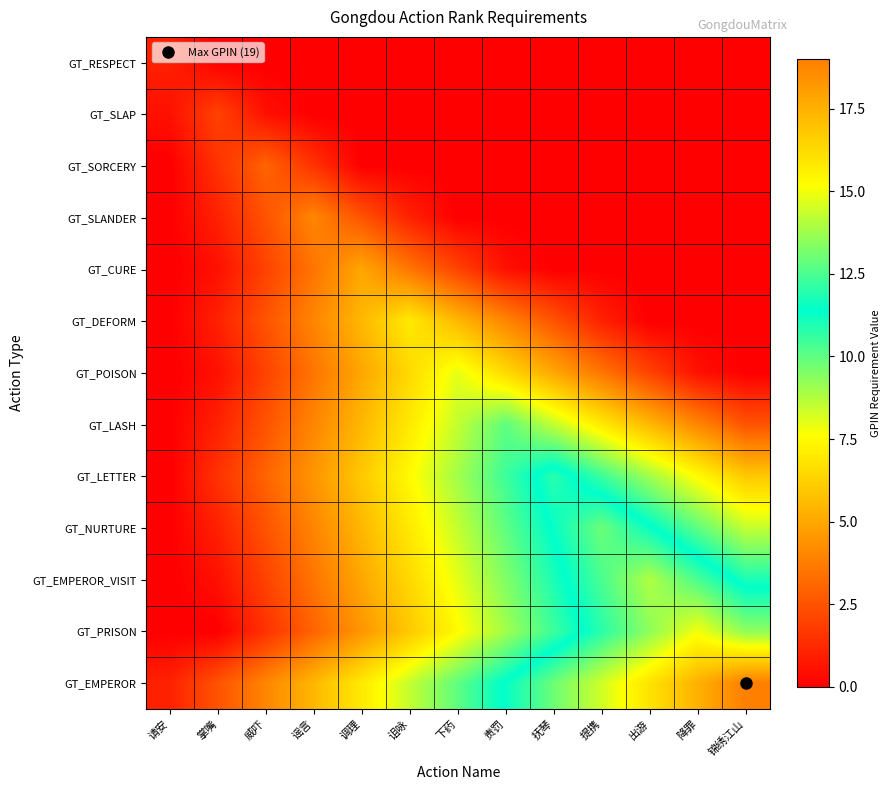

At how many categories does at least one series exceed 18?

1